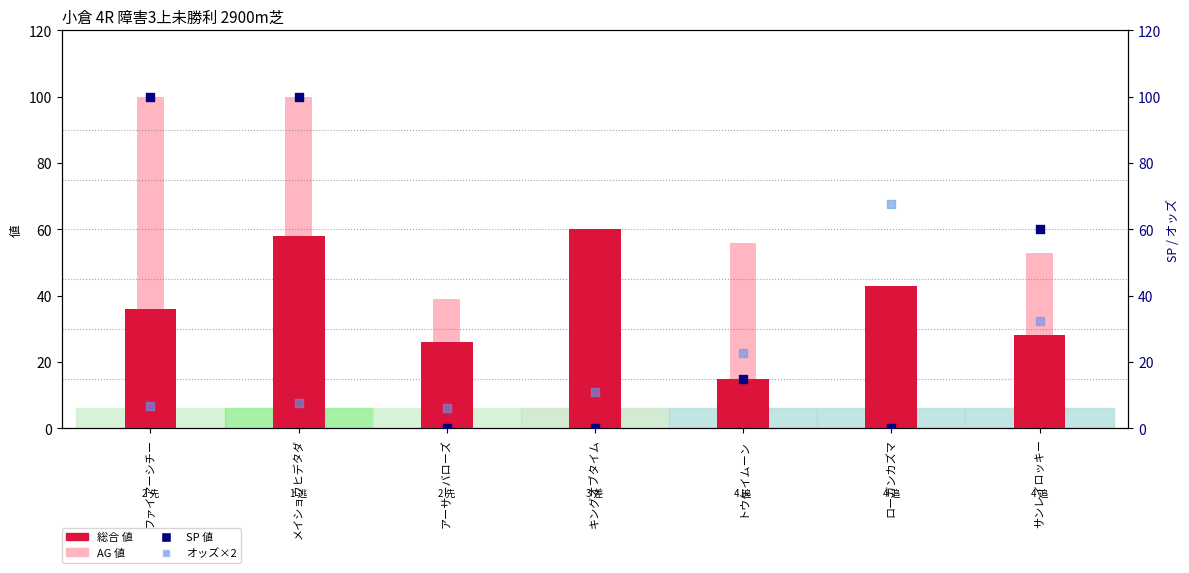

What is the total value across all series at ローガンカズマ?

126.6